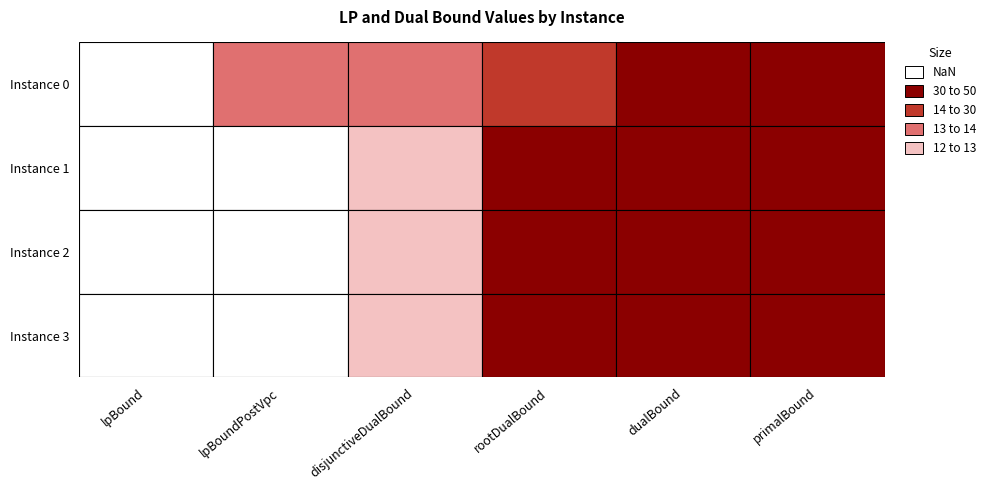

What is the smallest value displayed?

11.5